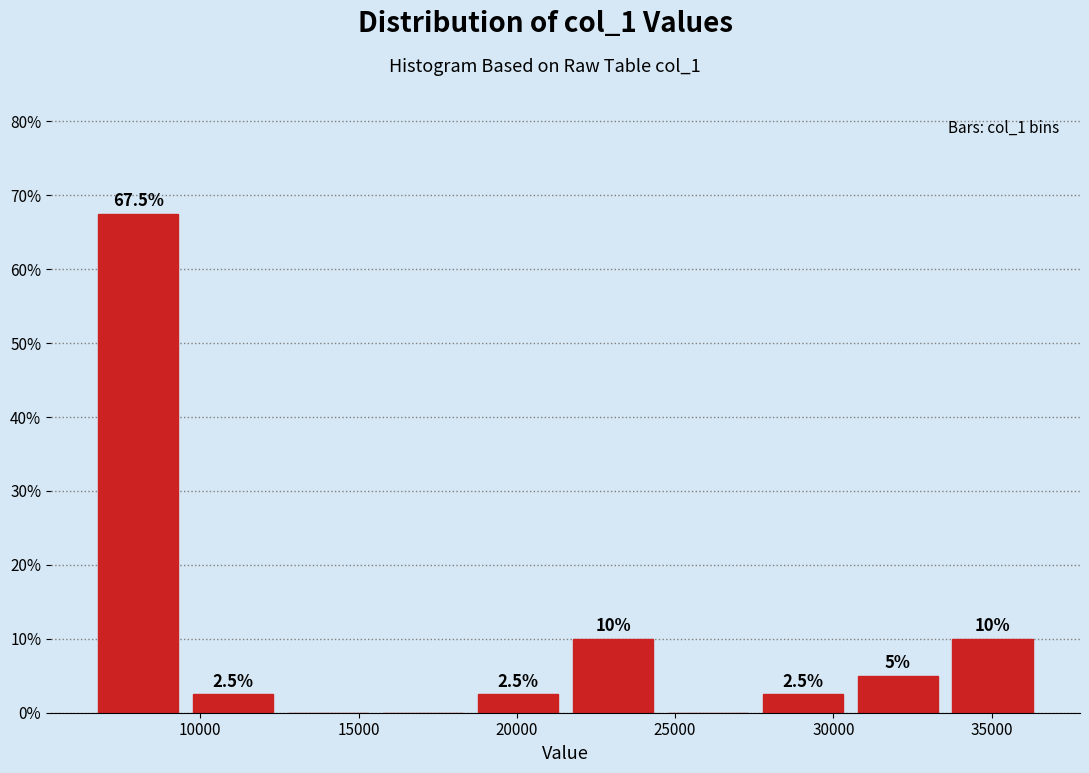

Which range on the x-axis has the tallest bar?

6500 to 9500